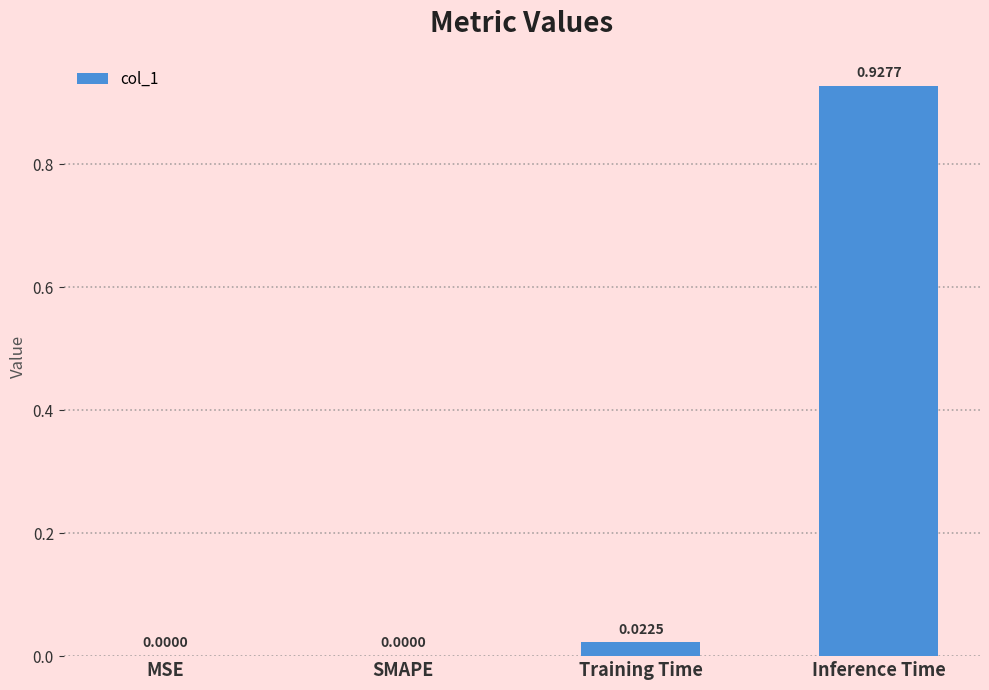

Which label corresponds to the largest value in the chart?

Inference Time